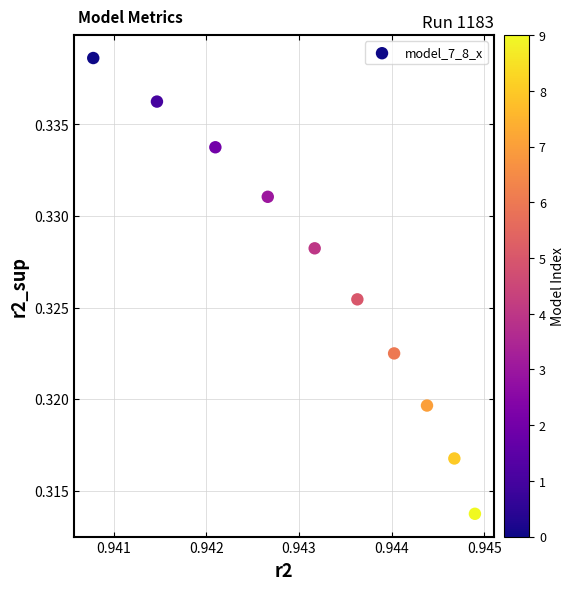

What is the average X value?

0.9